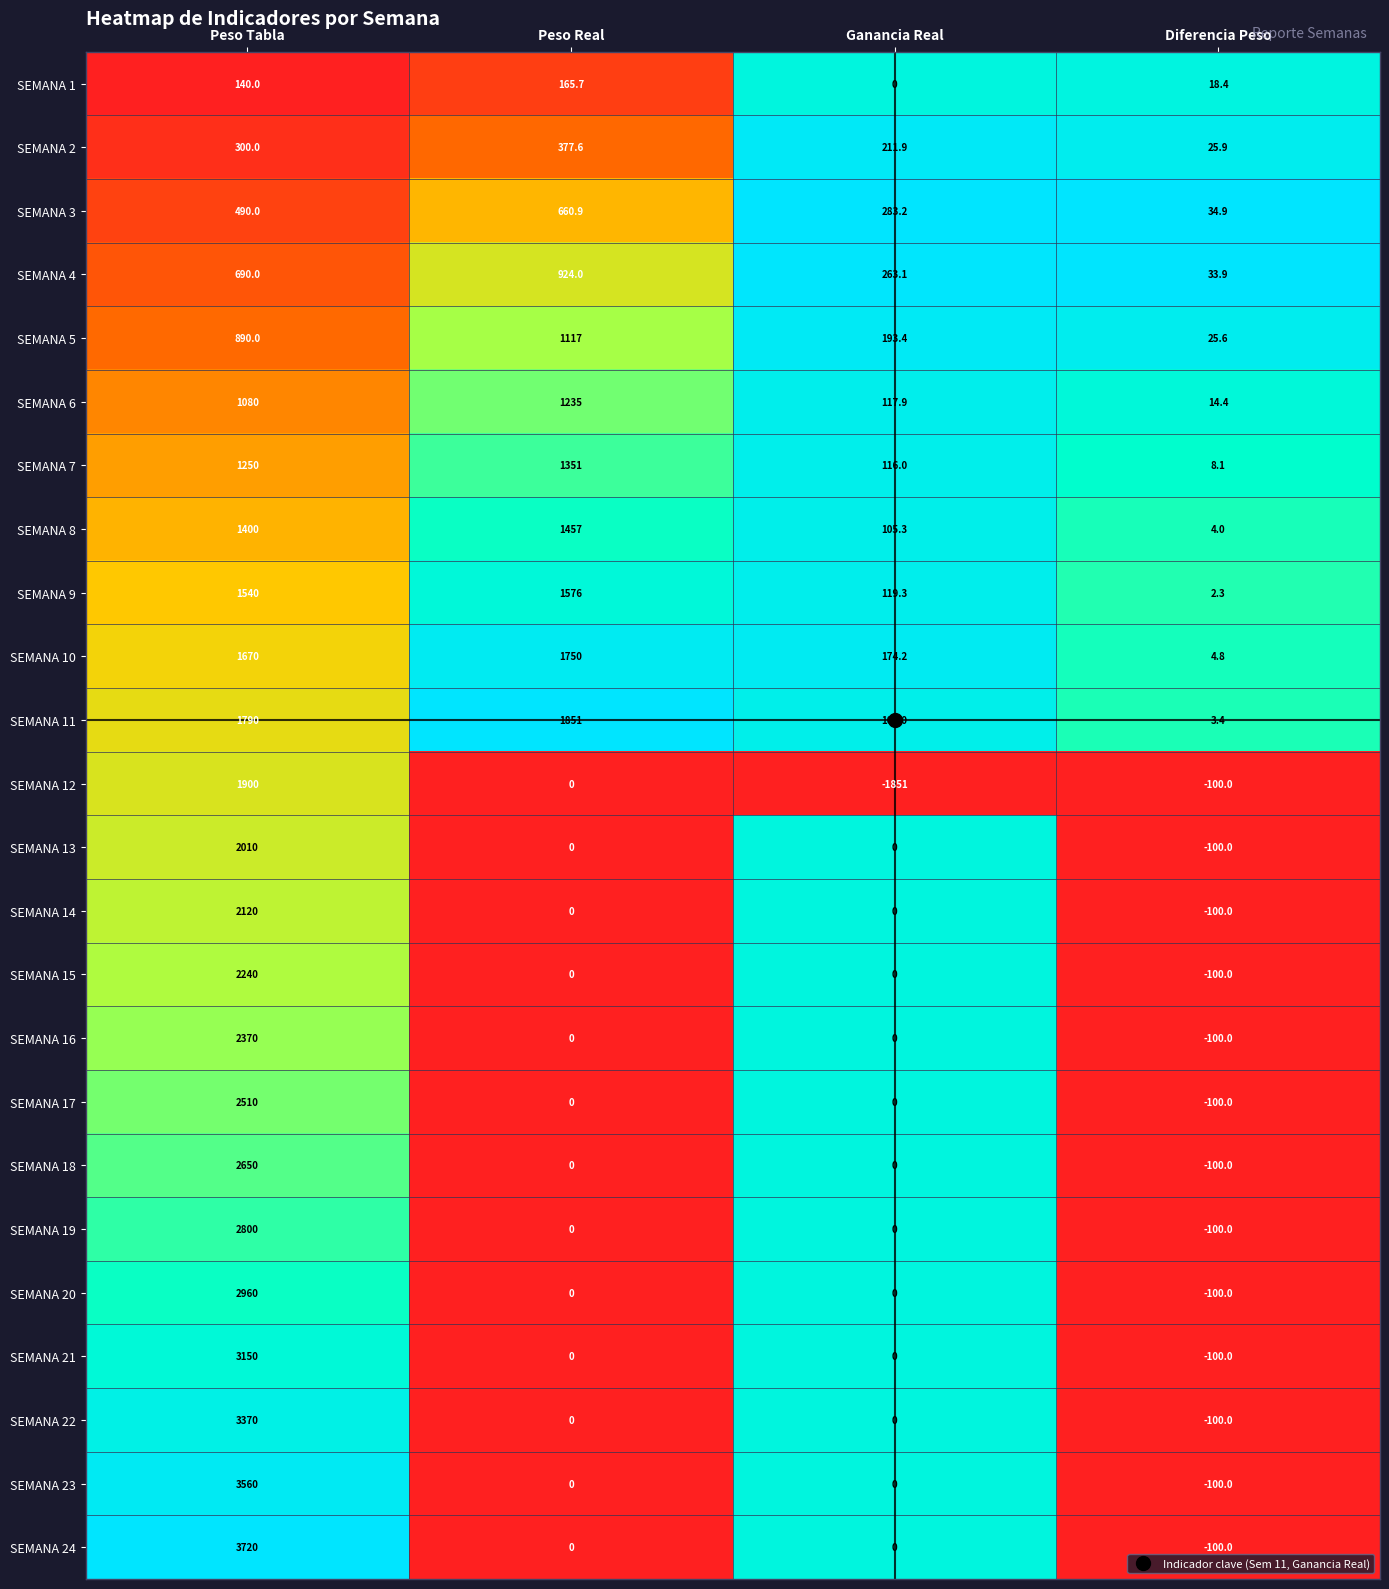

At how many categories does at least one series exceed 0?

4